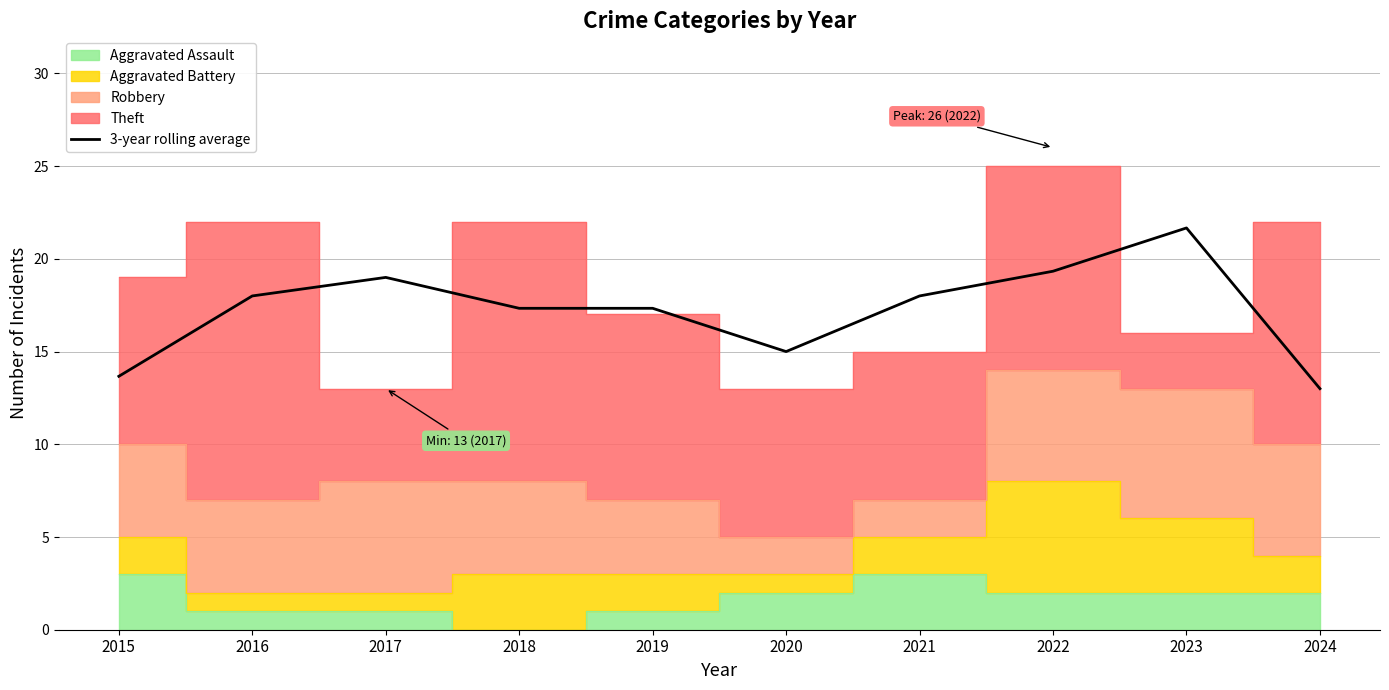

What is the greatest value displayed?

21.7